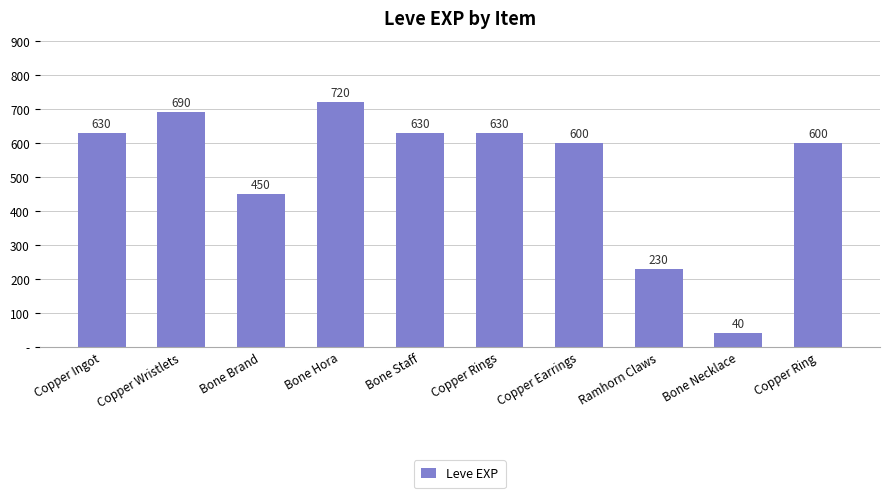

Which label corresponds to the largest value in the chart?

Bone Hora